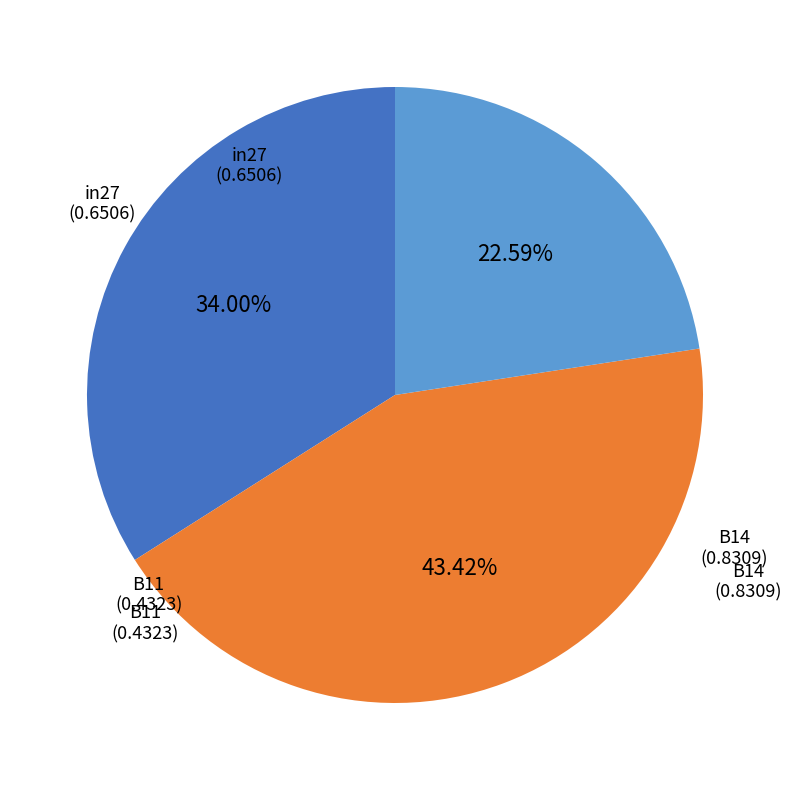

Which has a higher value, in27 or B14?

B14